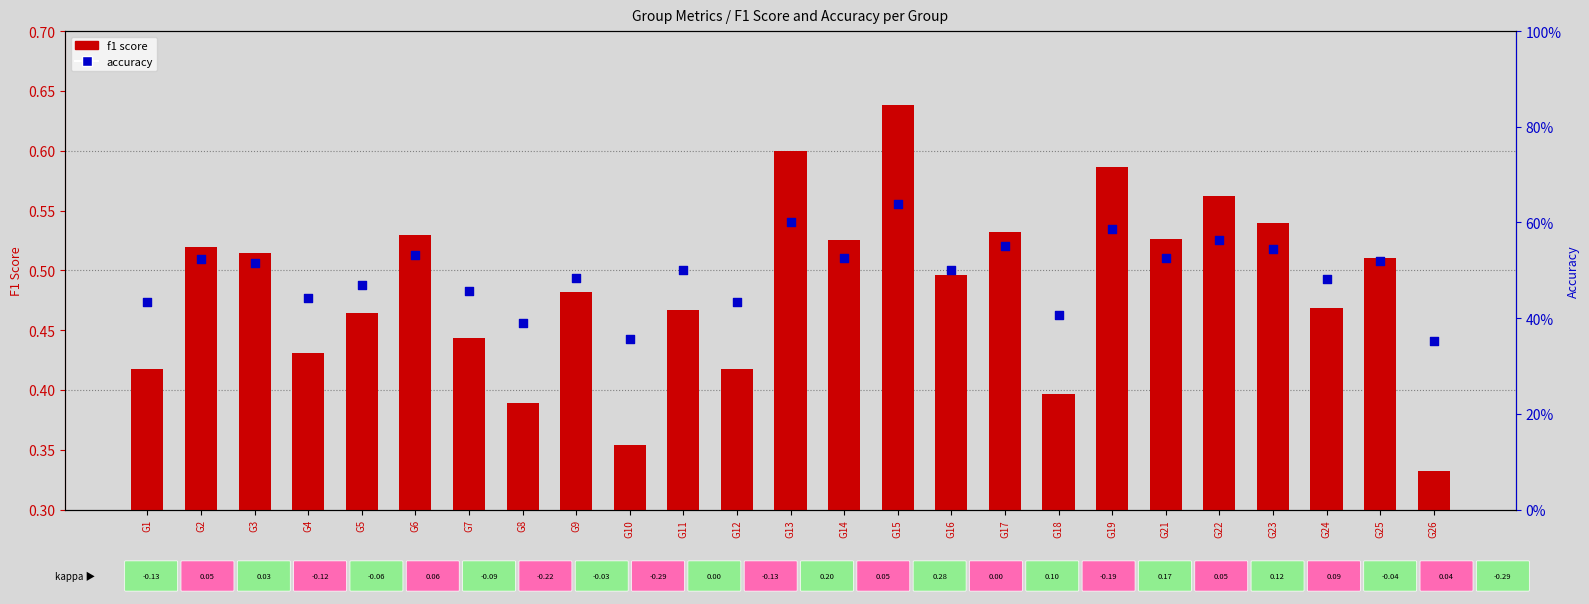

Is the value of f1 score at G23 greater than the value of accuracy at G14?

Yes